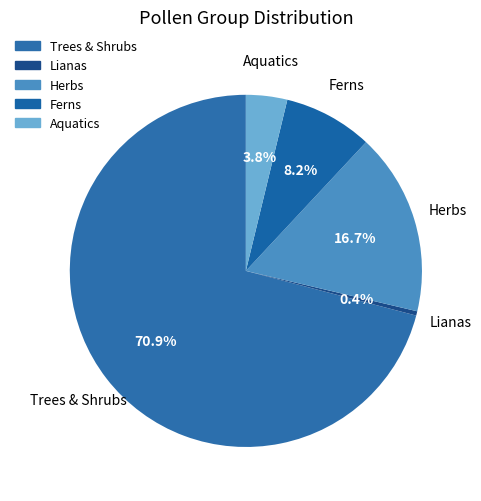

Which category accounts for the majority?

Trees & Shrubs